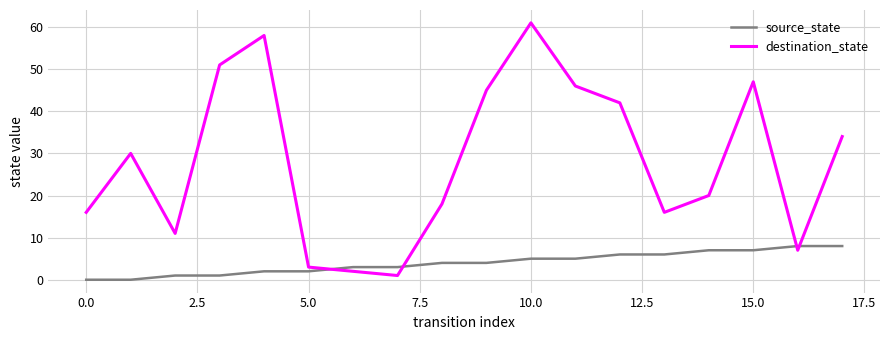

What is the difference between the maximum and minimum values in the destination_state series?

60